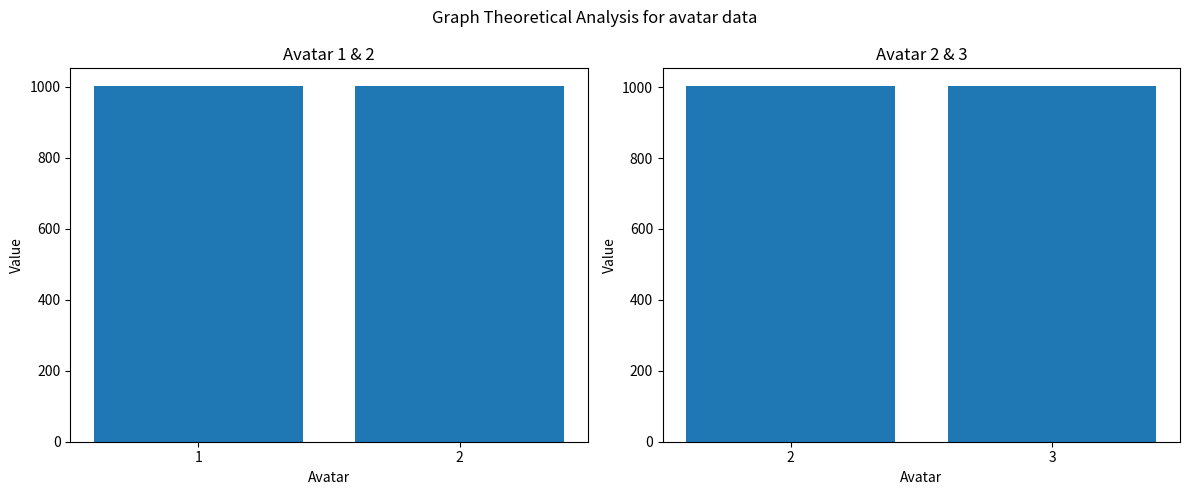

List the labels in order of value, largest first.

3, 2